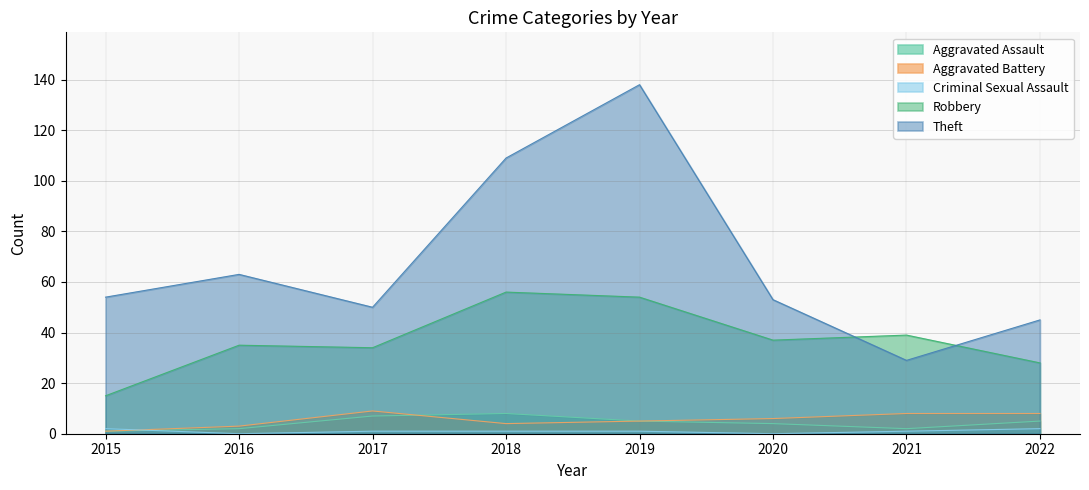

What are all the series names shown in the legend?

Aggravated Assault, Aggravated Battery, Criminal Sexual Assault, Robbery, Theft